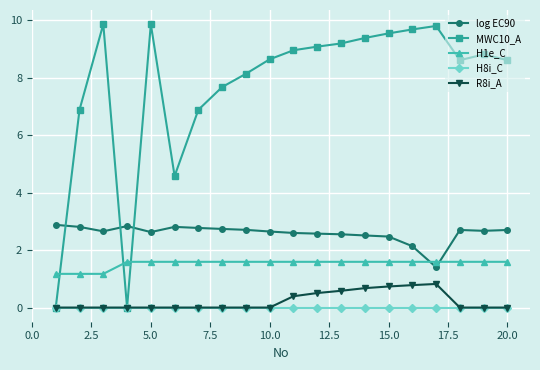

True or false: log EC90 has more than 2 points higher than both neighbors.

True